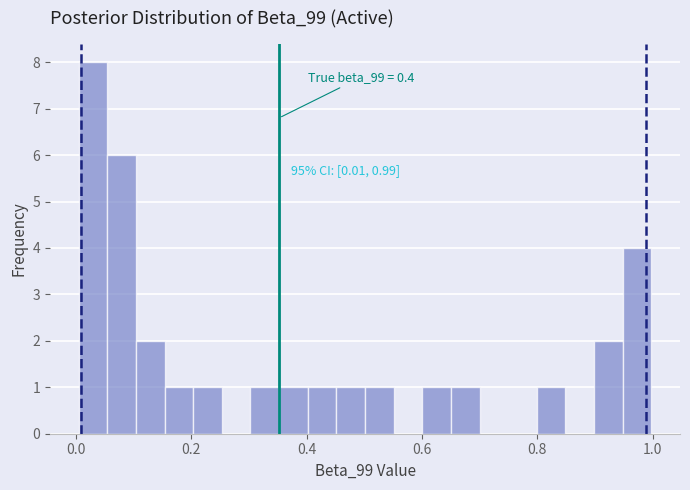

Around what value on the x-axis is the tallest bar? Give the approximate position of its centre, as read against the axis.

0.02